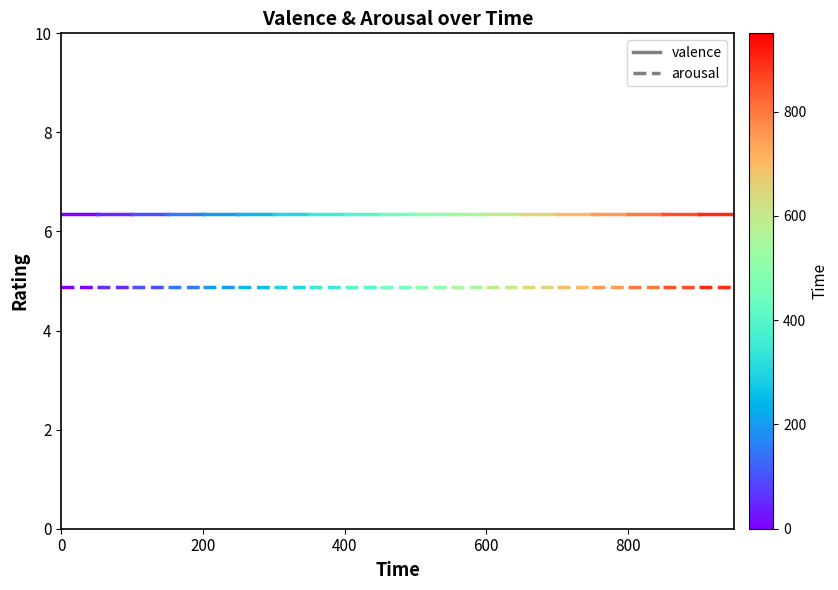

What is the average value of the arousal series?

4.9